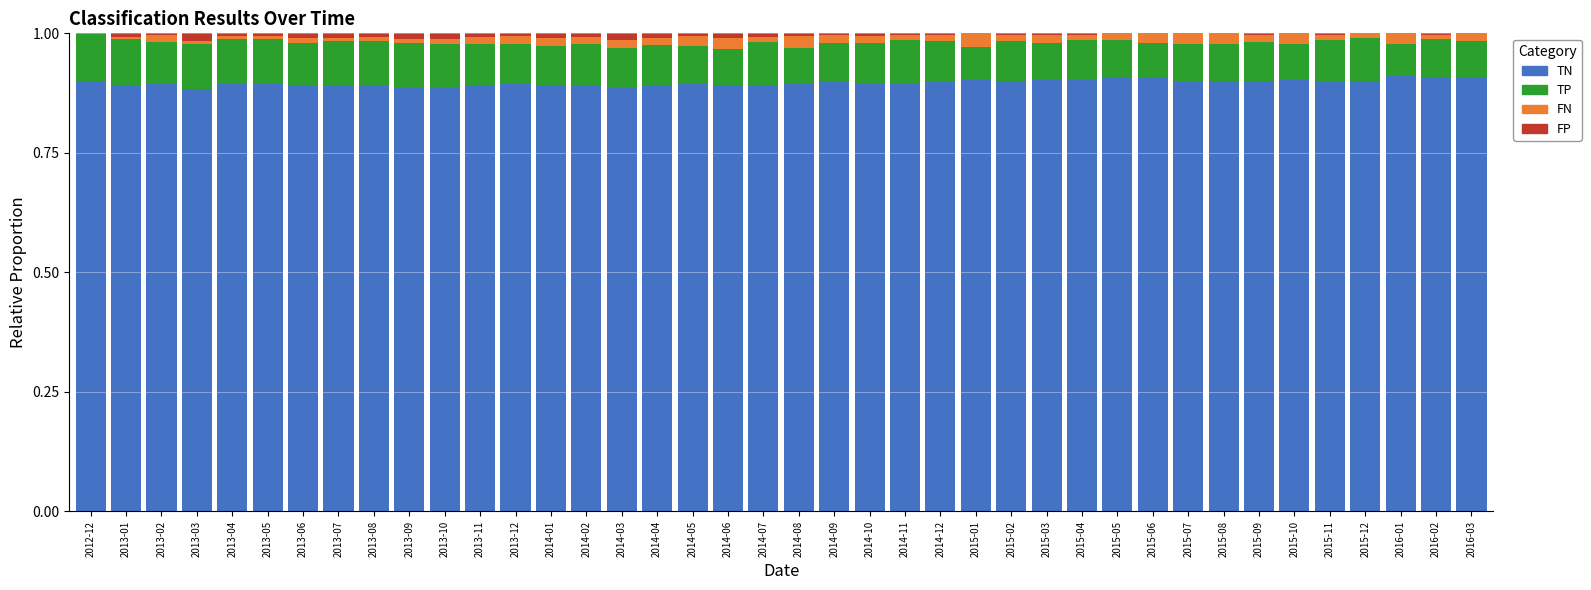

Is it true that TN equals 0.9 at 2016-02?

True